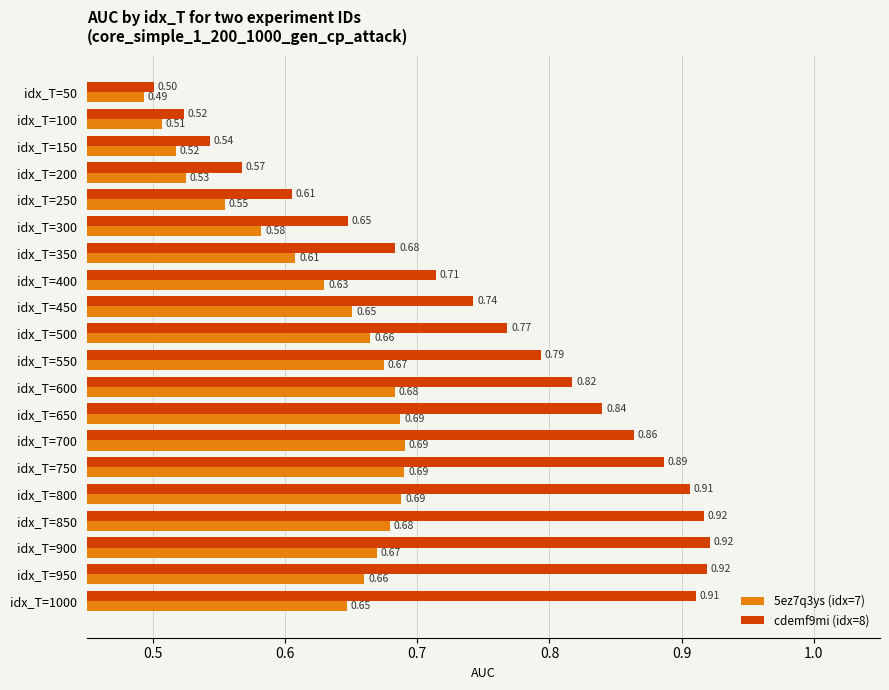

Which label corresponds to the smallest value in the chart?

idx_T=50